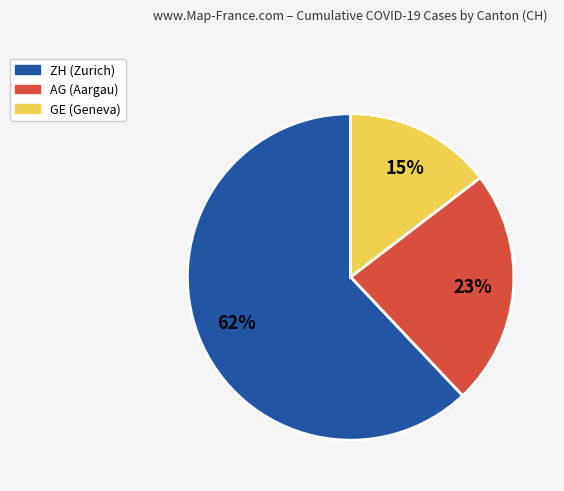

Is there any slice that represents more than half of the pie?

Yes